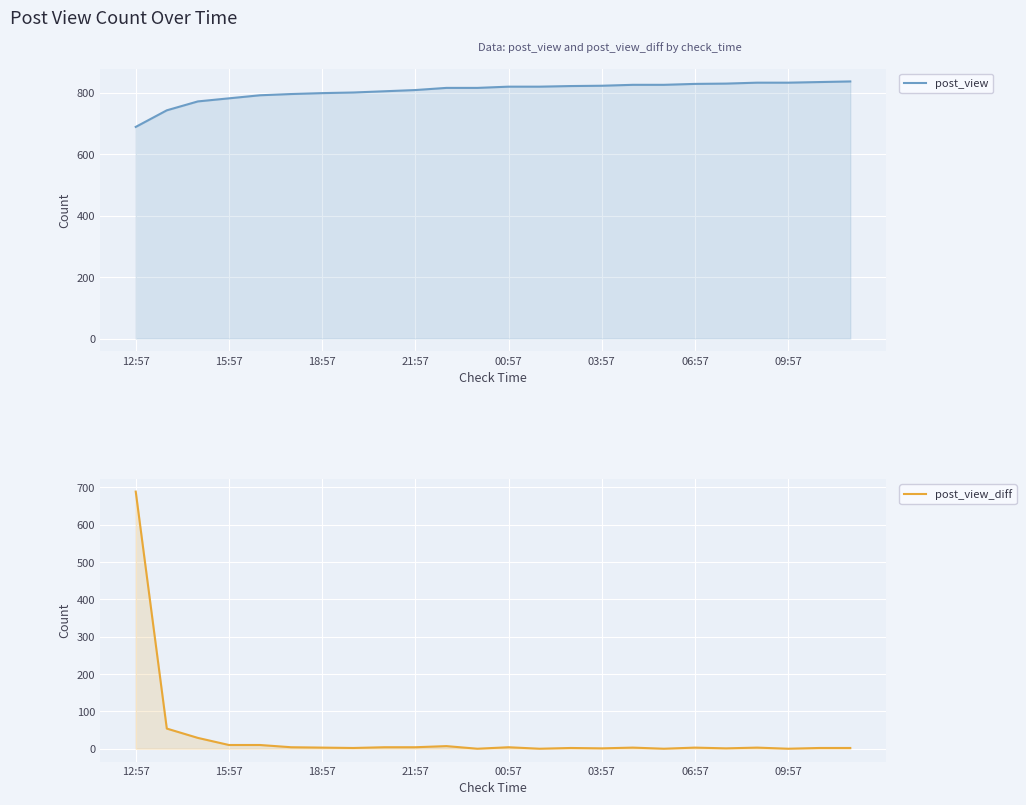

The value of post_view_diff at 21:57 is 4. True or false?

True